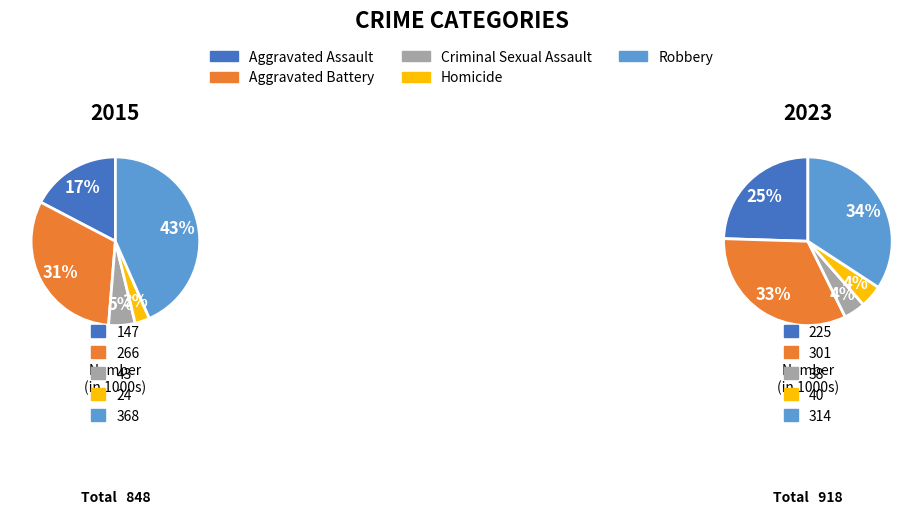

To the nearest percent, what is the difference between the largest and smallest slice percentages?

41%